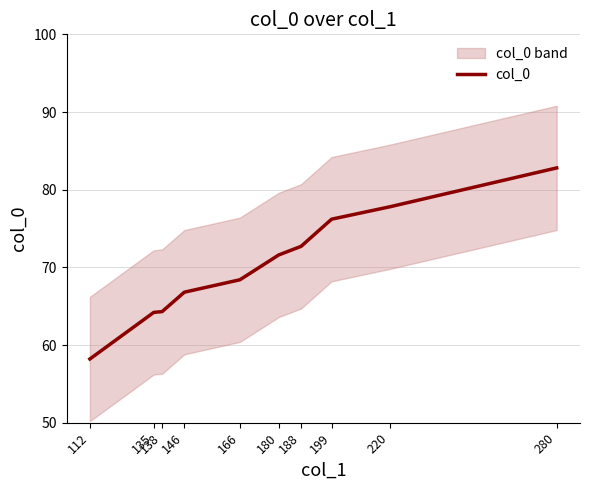

List the labels in order of value, smallest first.

112, 135, 138, 146, 166, 180, 188, 199, 220, 280